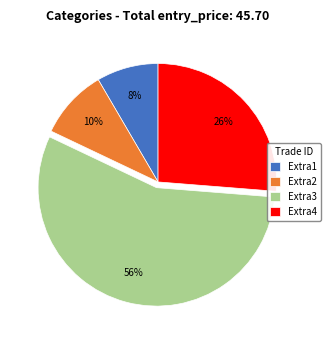

Which slice is the smallest?

Extra1